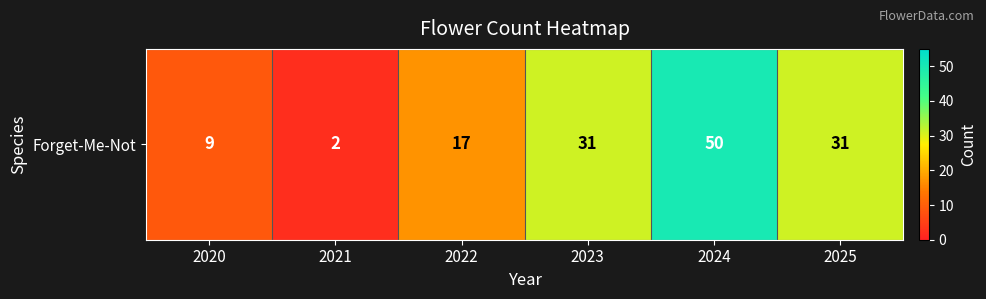

What is the sum of the values at 2023 and 2024?

81